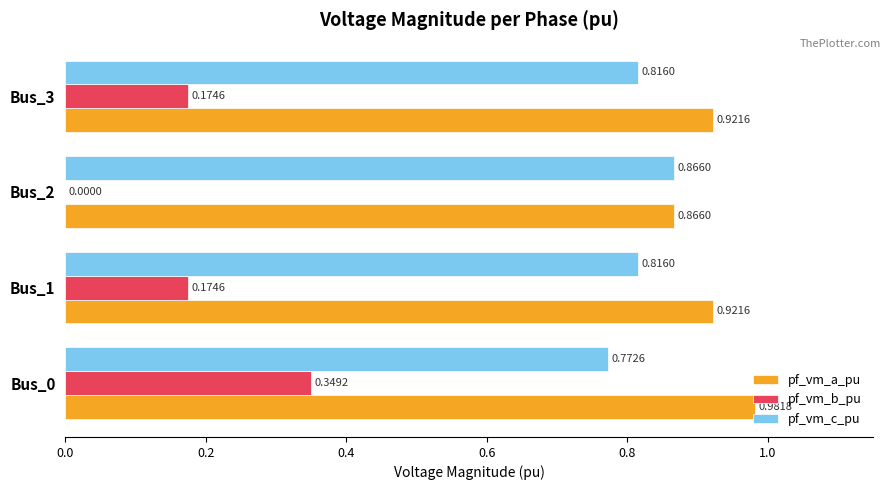

At which label is pf_vm_a_pu closest to 0?

Bus_2